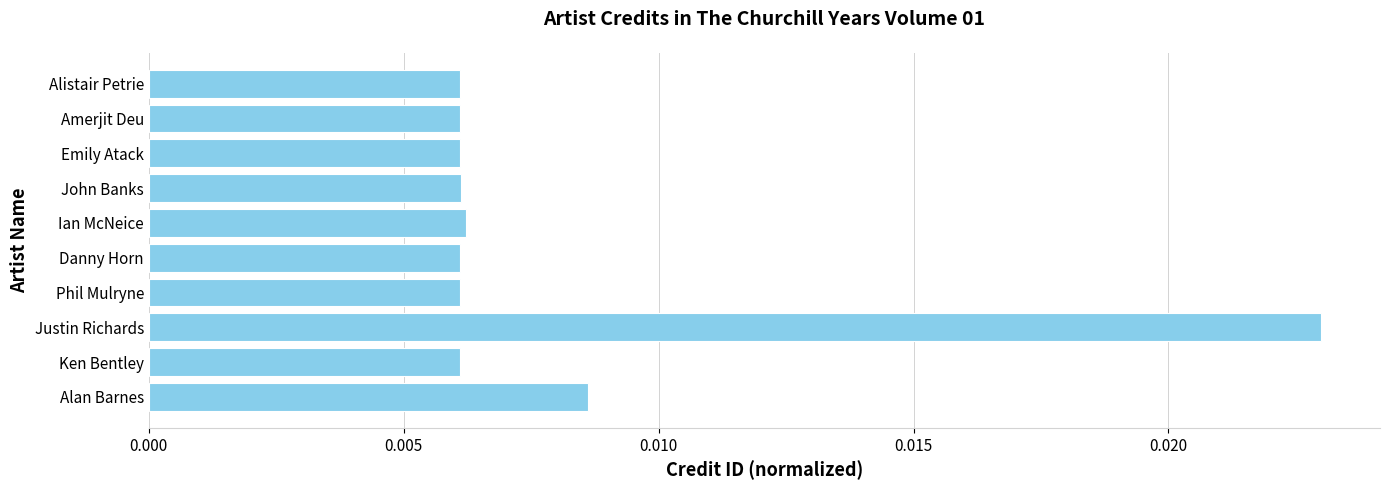

At which category does the chart reach its peak across all series?

Justin Richards